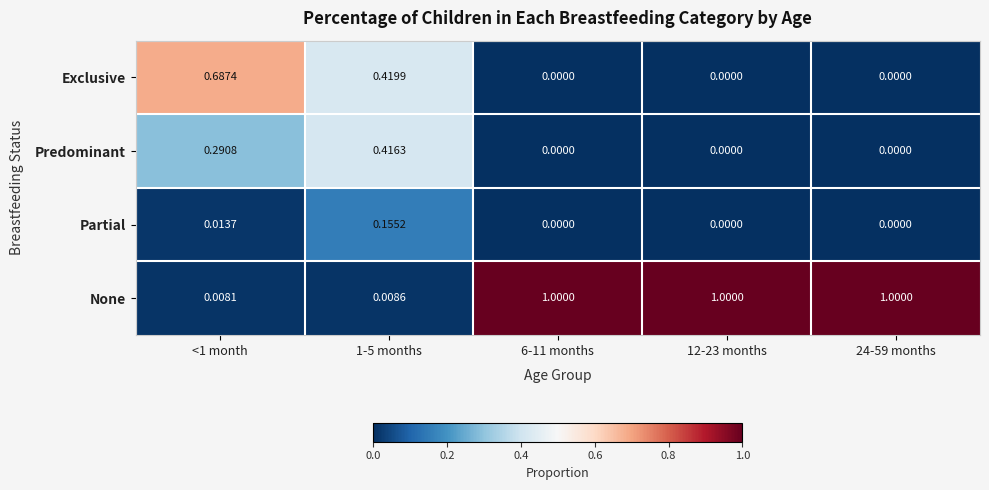

Is the value of None at 6-11 months greater than the value of Exclusive at 24-59 months?

Yes